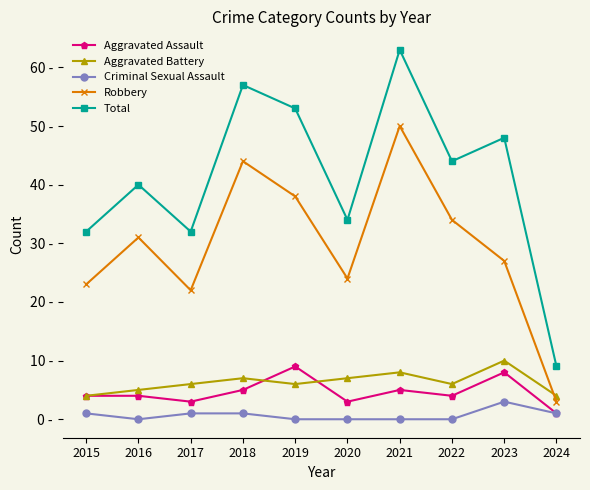

At which label does Criminal Sexual Assault reach its minimum?

2016